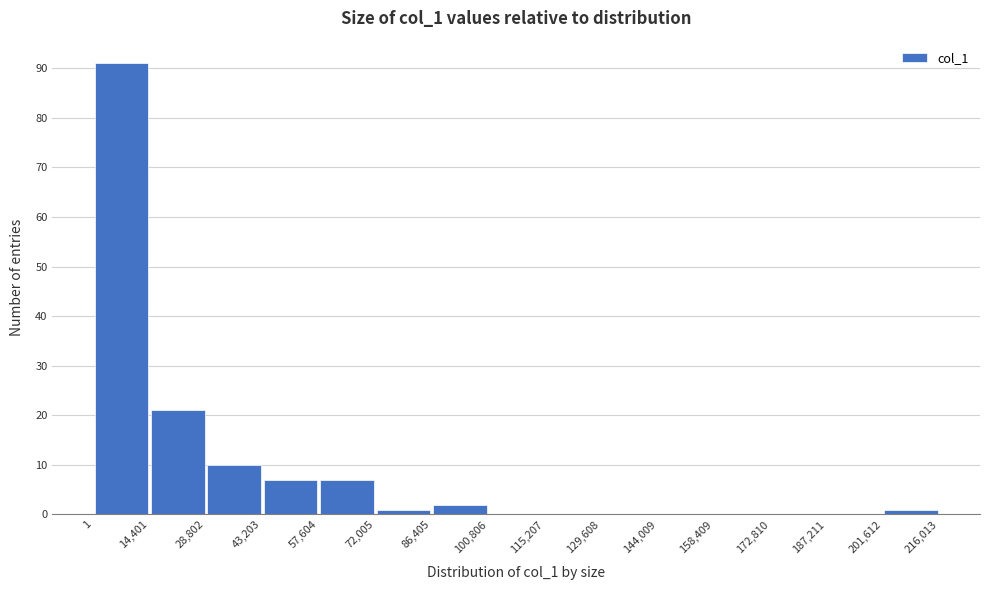

What is the height of the bar covering 43,203 to 57,604 on the x-axis? The values are not printed on the chart, so give them approximately, as read against the axis.

7